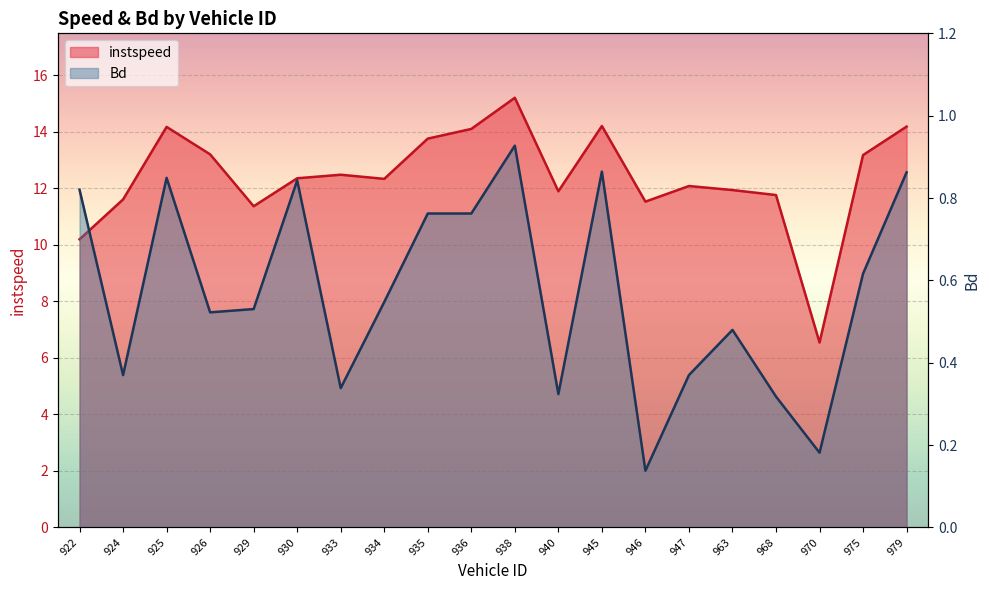

Which series has the largest total across all categories?

instspeed